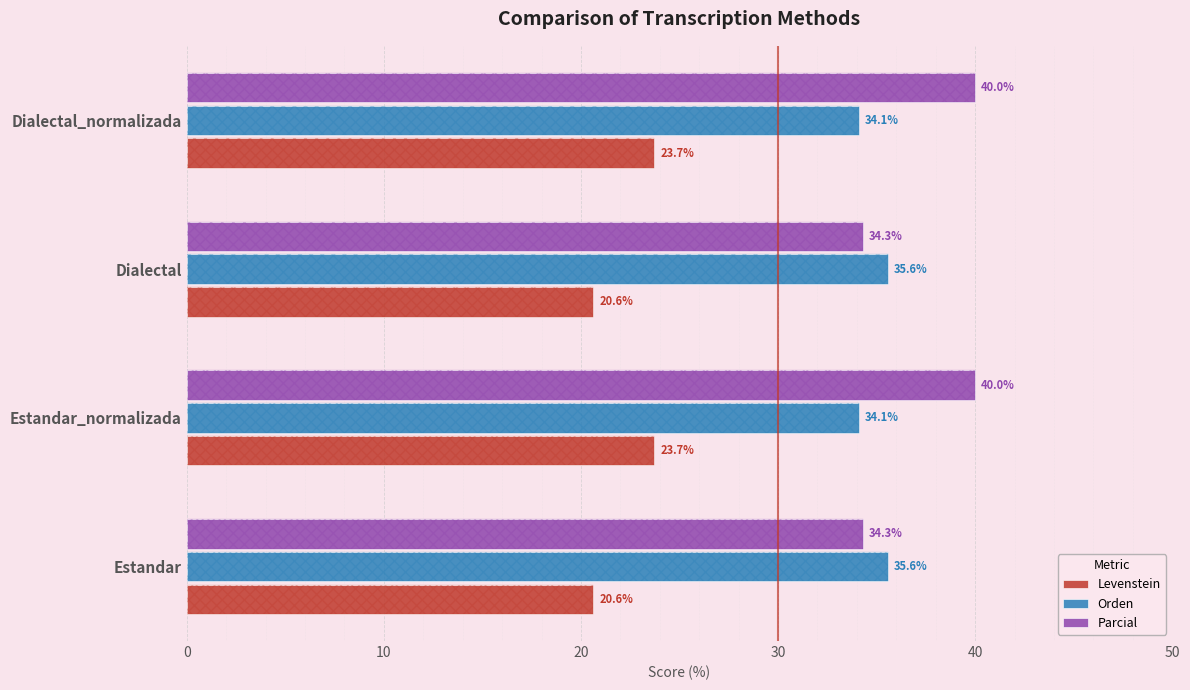

True or false: Orden has a value of 18.5 at Estandar_normalizada.

False